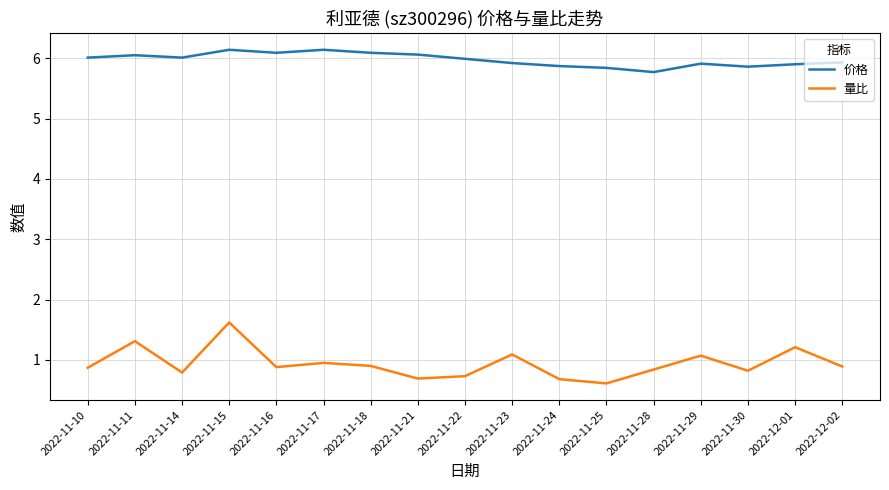

Rank the series at 2022-11-22 from highest to lowest value.

价格, 量比